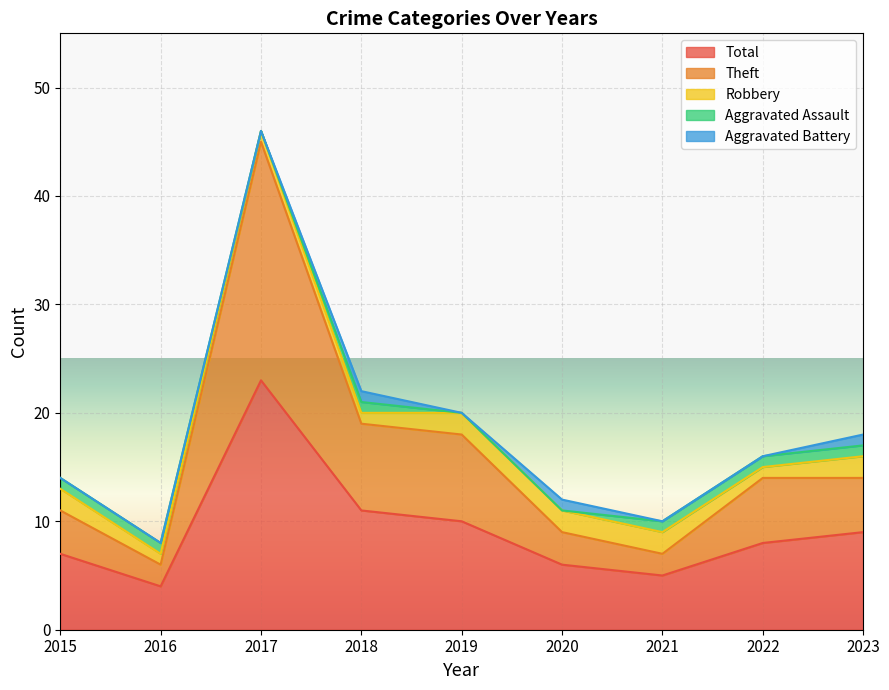

Which series changed the most between 2015 and 2023?

Total